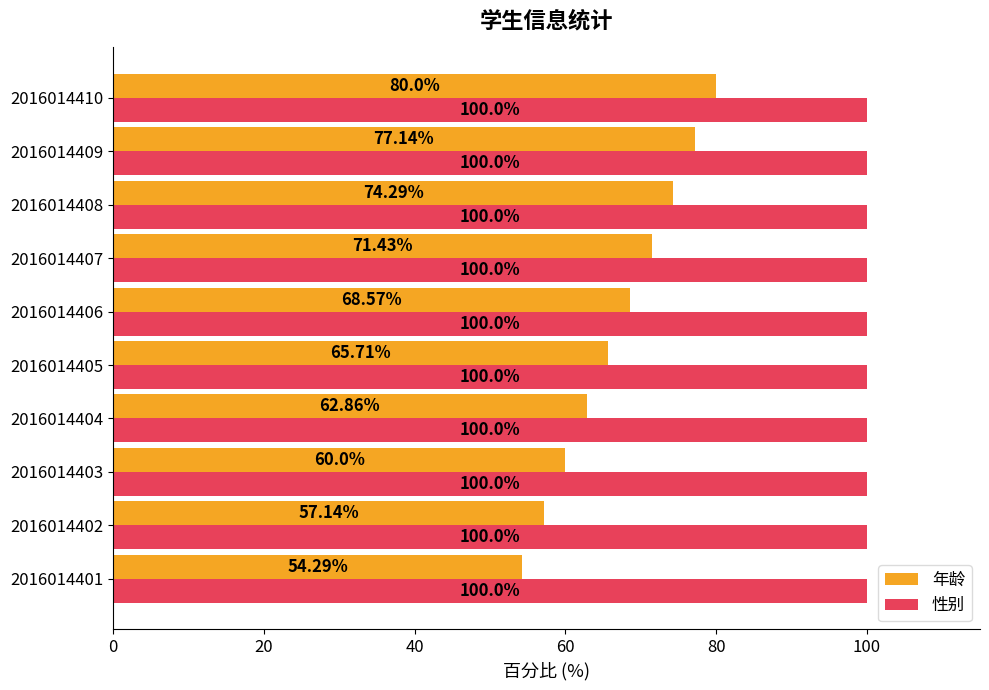

Rank the series by their average value, from highest to lowest.

性别, 年龄